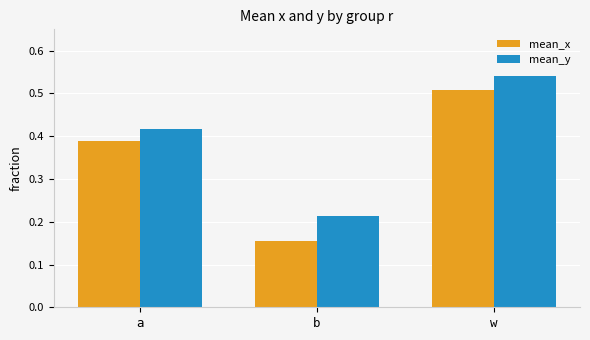

How many bars are there in each group?

2